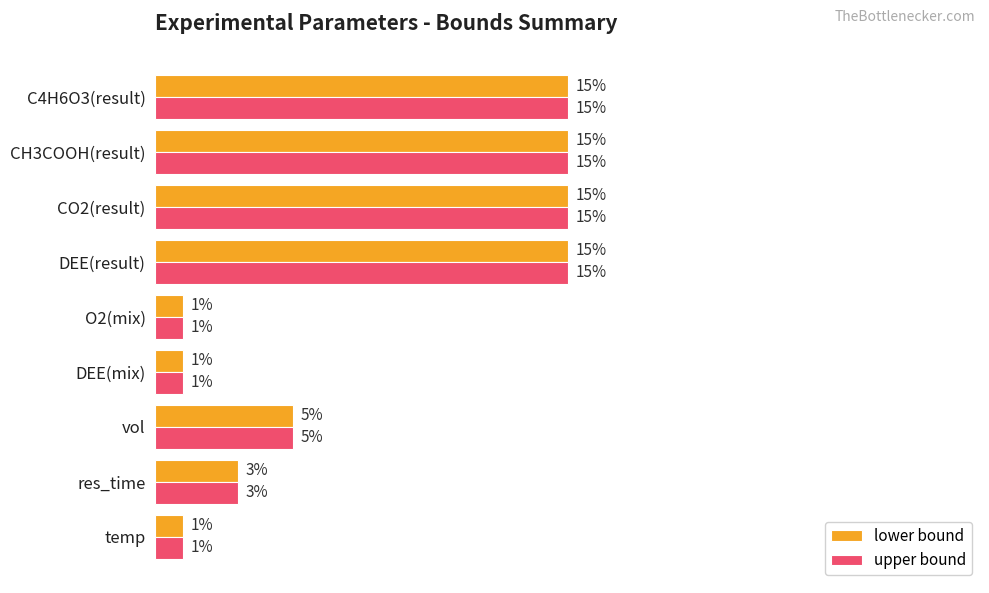

Where is lower bound nearest to the value 8?

vol